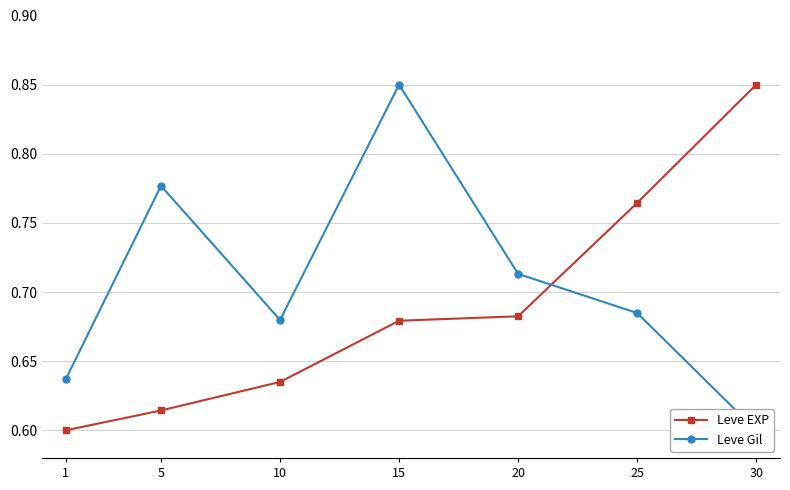

At which category does the chart reach its minimum across all series?

1